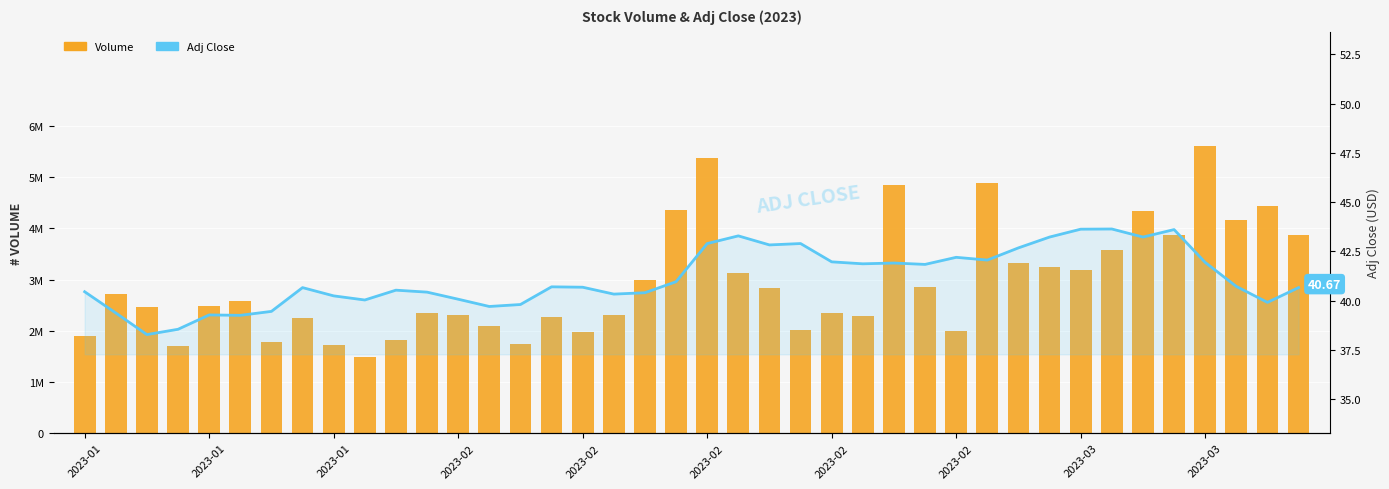

What are all the series names shown in the legend?

Volume, Adj Close